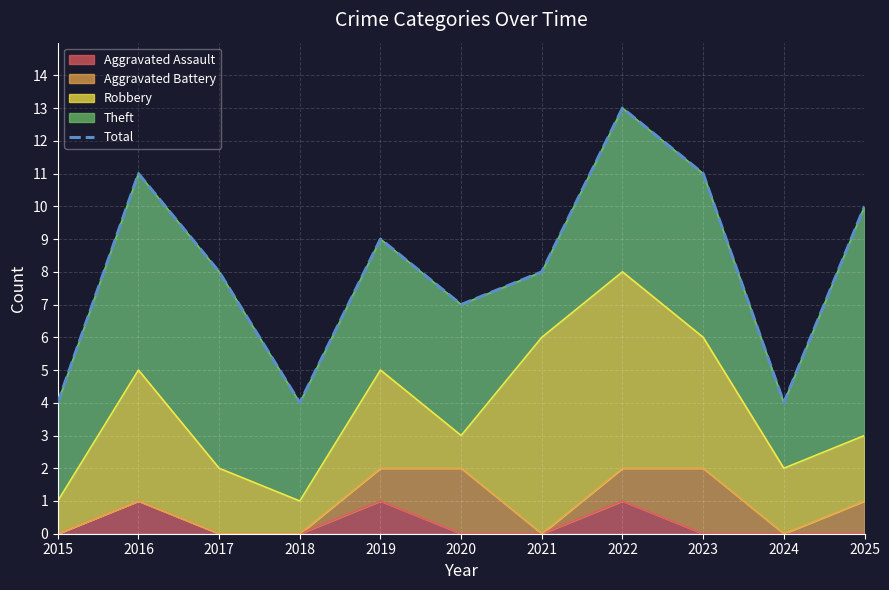

How many lines are shown in the chart?

1